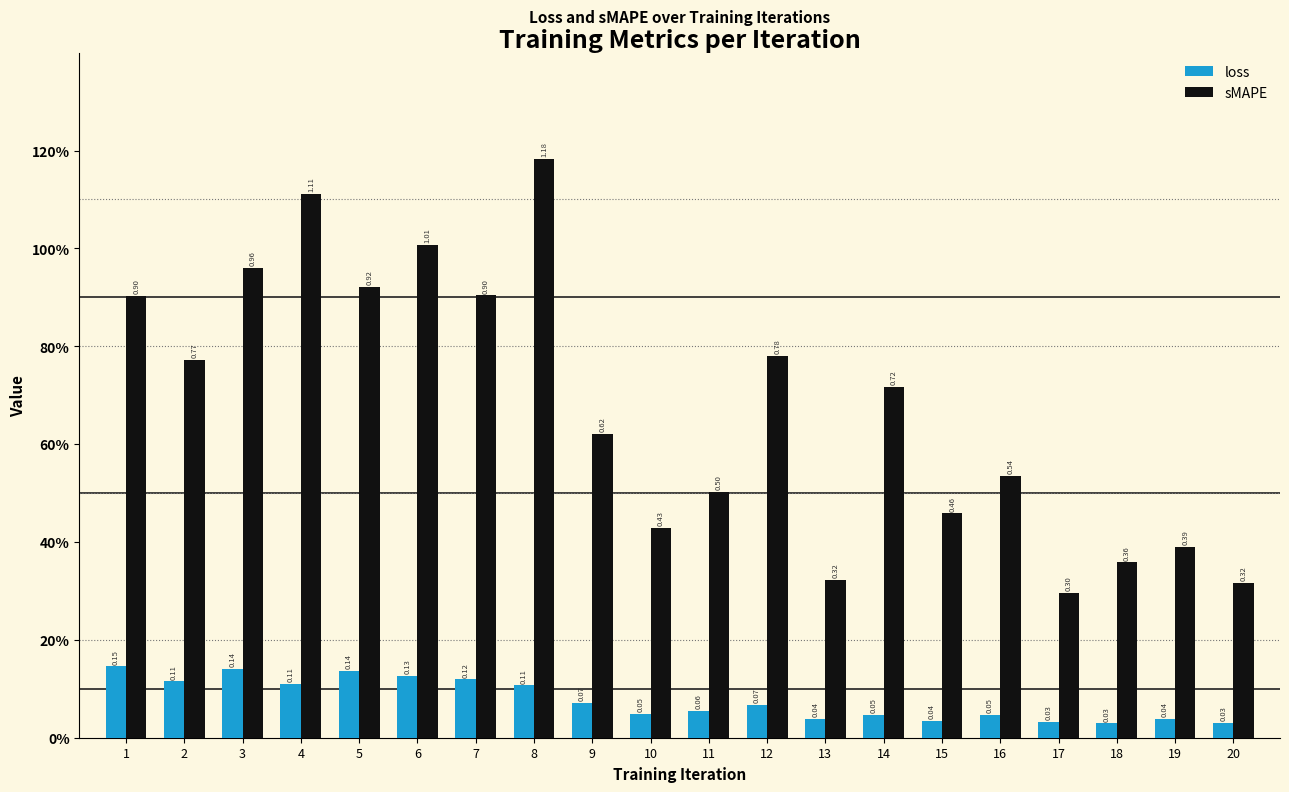

Is it true that sMAPE equals 1.0 at 3?

True